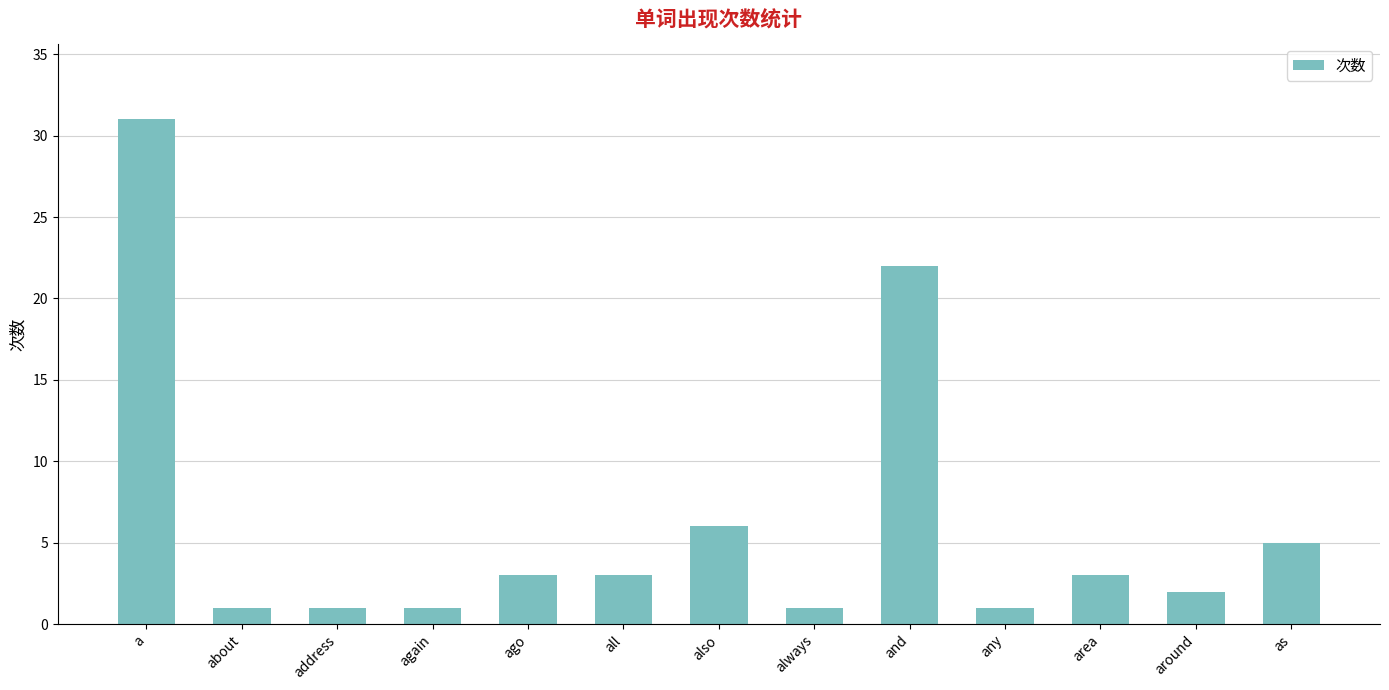

Which label corresponds to the largest value in the chart?

a